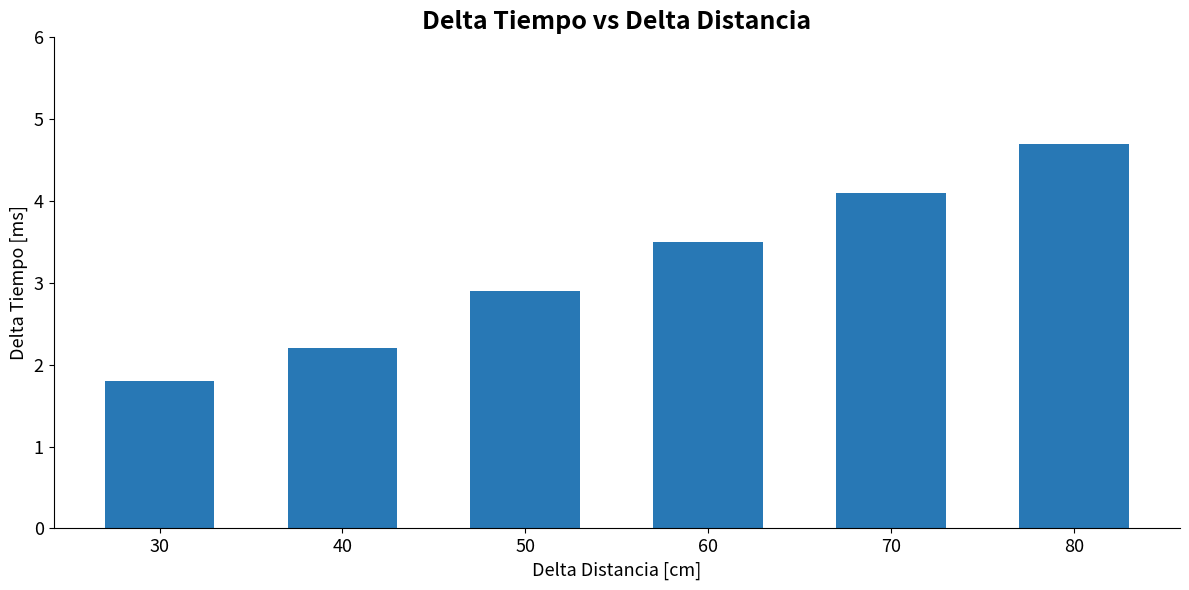

The value at 30 is 1.8. True or false?

True